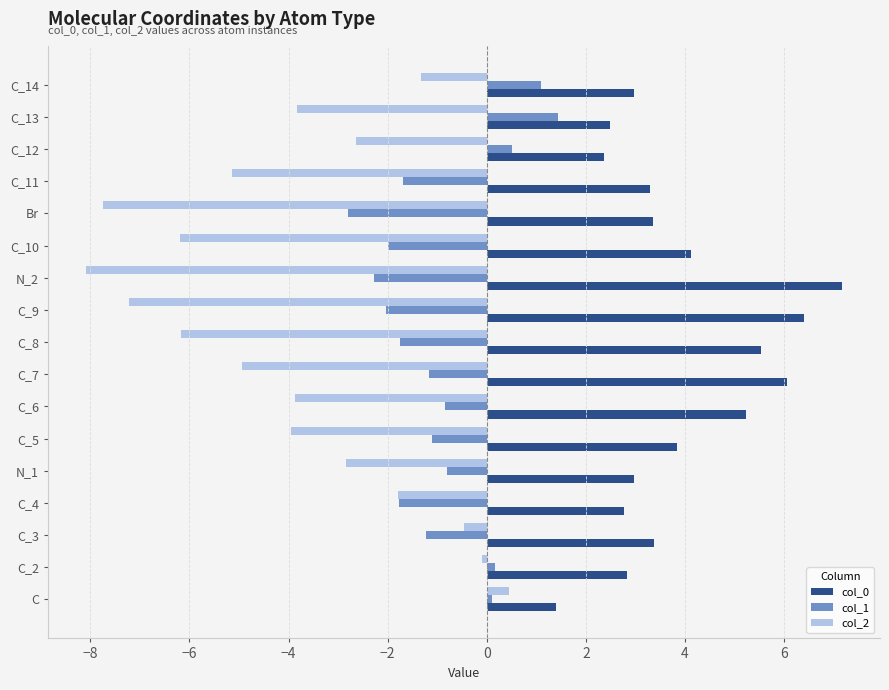

What is the total value across all series at N_1?

-0.7